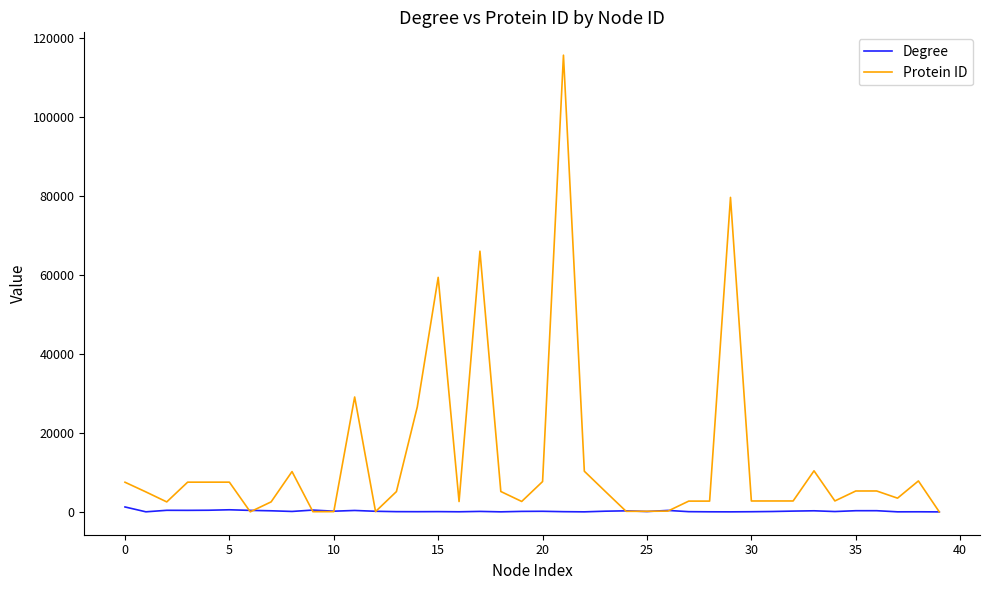

Which series has the largest total across all categories?

Protein ID